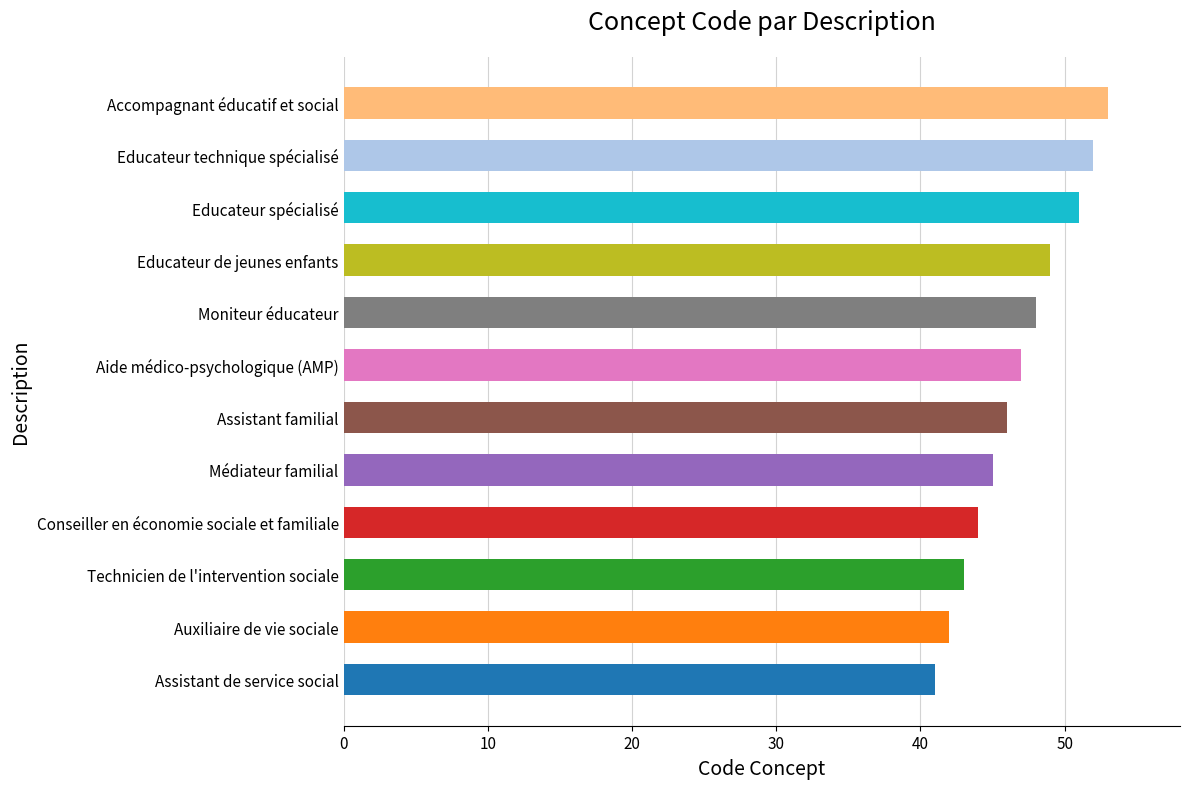

Reading bottom to top, list all the values displayed in this chart.

Assistant de service social=41	Auxiliaire de vie sociale=42	Technicien de l'intervention sociale=43	Conseiller en économie sociale et familiale=44	Médiateur familial=45	Assistant familial=46	Aide médico-psychologique (AMP)=47	Moniteur éducateur=48	Educateur de jeunes enfants=49	Educateur spécialisé=51	Educateur technique spécialisé=52	Accompagnant éducatif et social=53